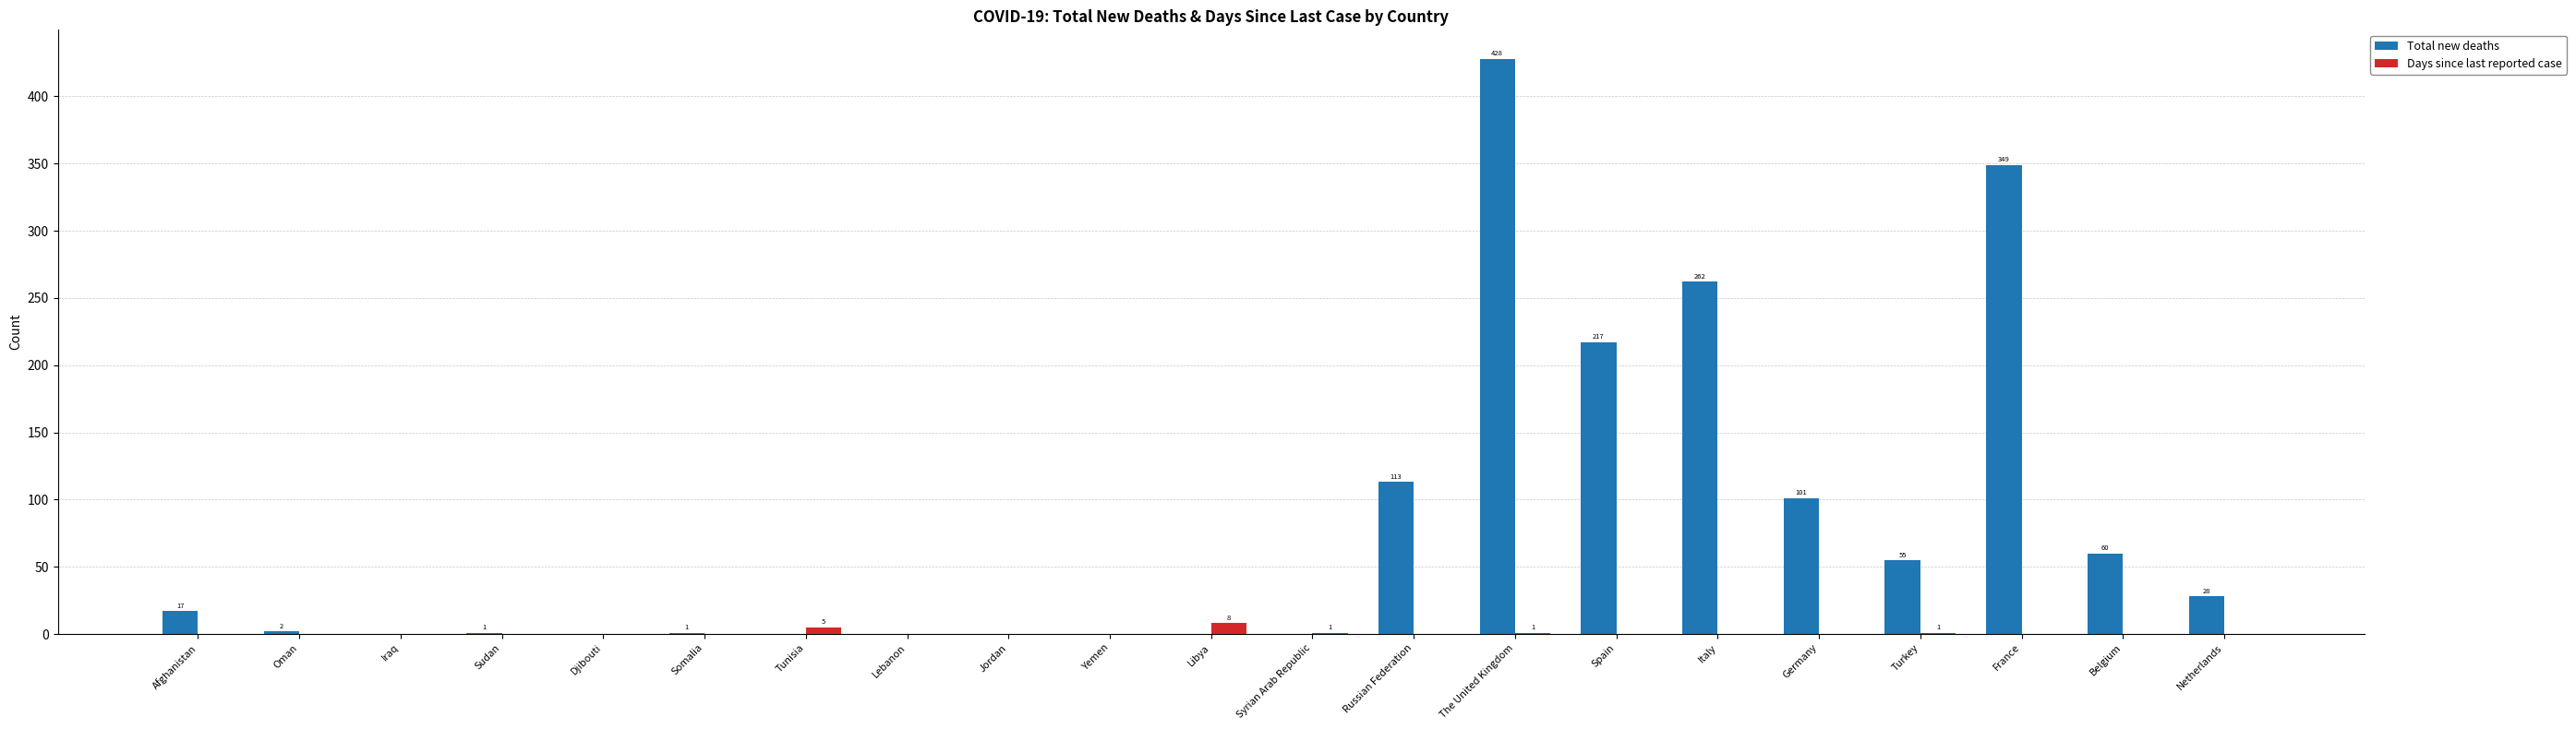

At which category is the sum across all series the highest?

The United Kingdom